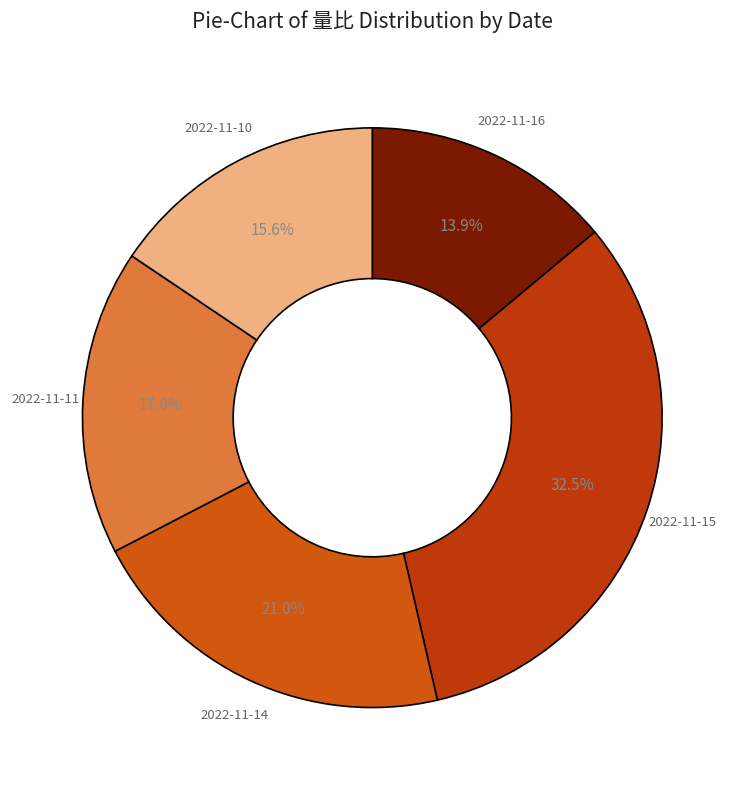

Do 2022-11-14 and 2022-11-11 together represent more than half of the pie?

No